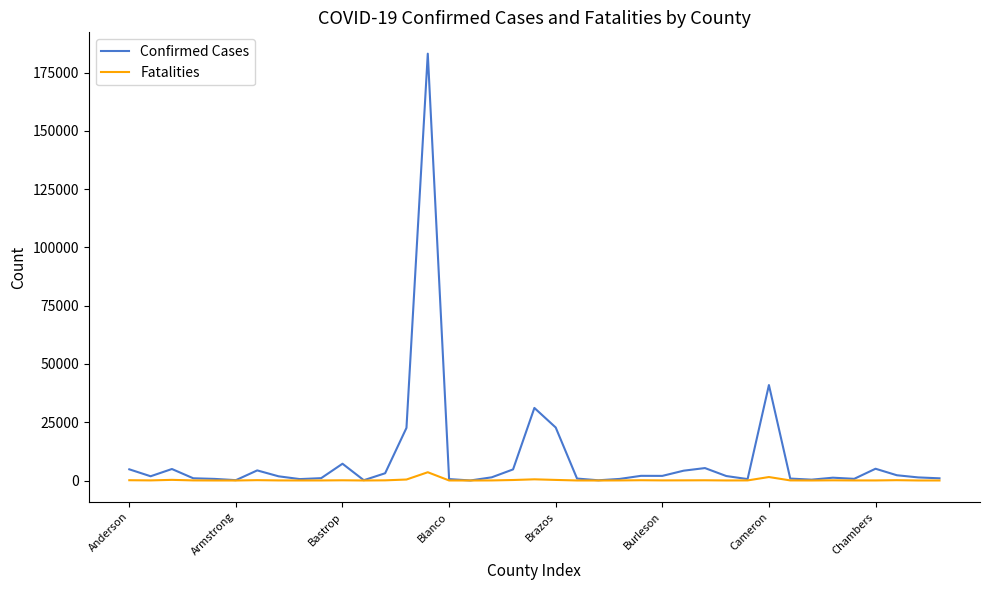

Which series has the largest total across all categories?

Confirmed Cases